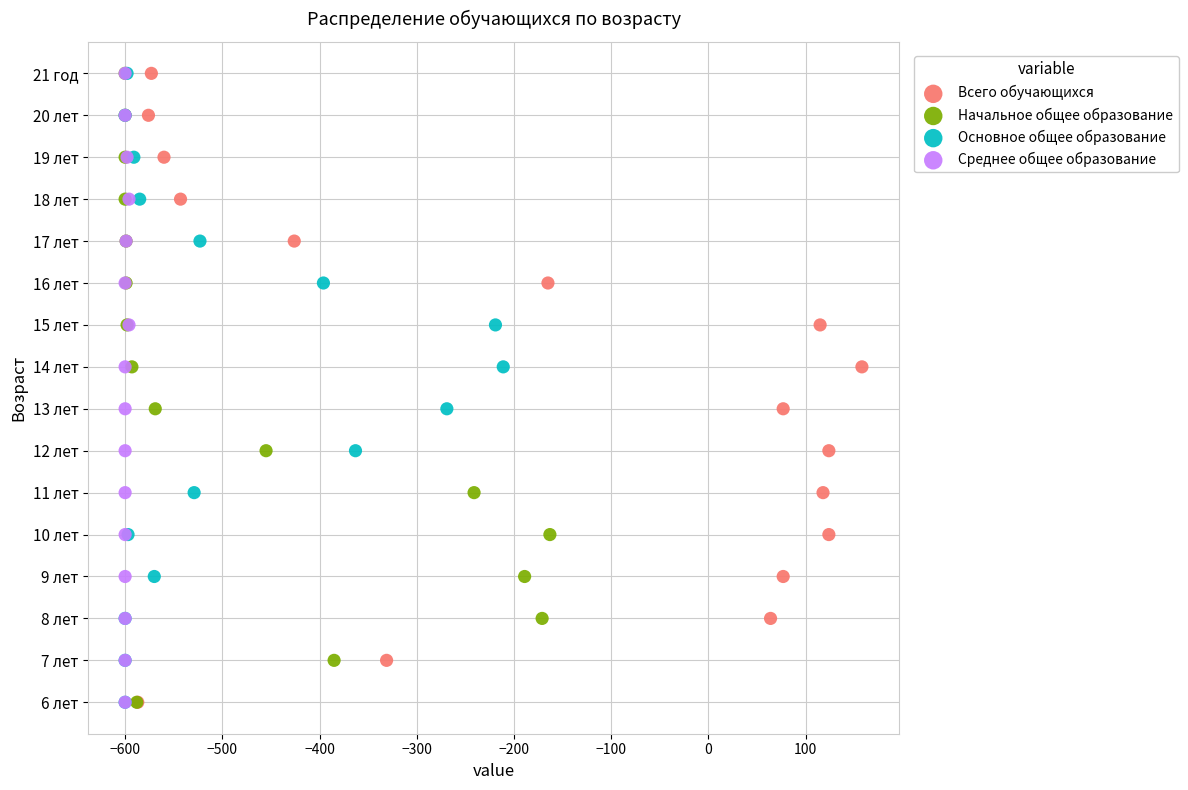

What are all the series names shown in the legend?

Всего обучающихся, Начальное общее образование, Основное общее образование, Среднее общее образование